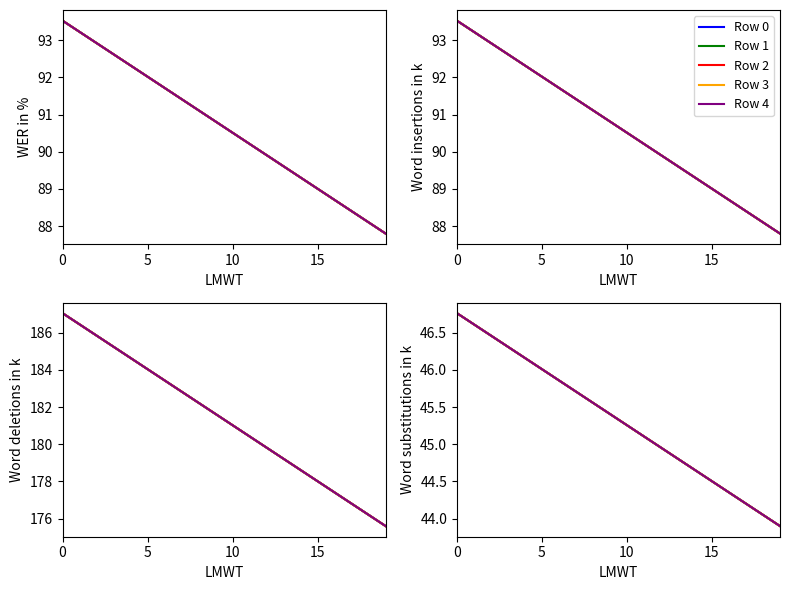

How many data points in Row 1 are above 45?

12